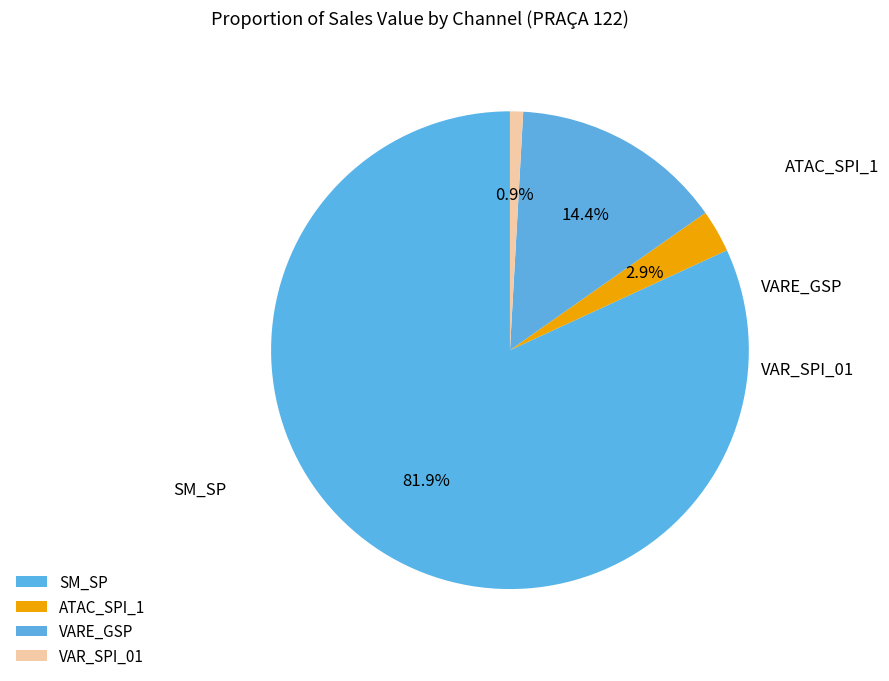

True or false: VAR_SPI_01 accounts for 11% of the total.

False